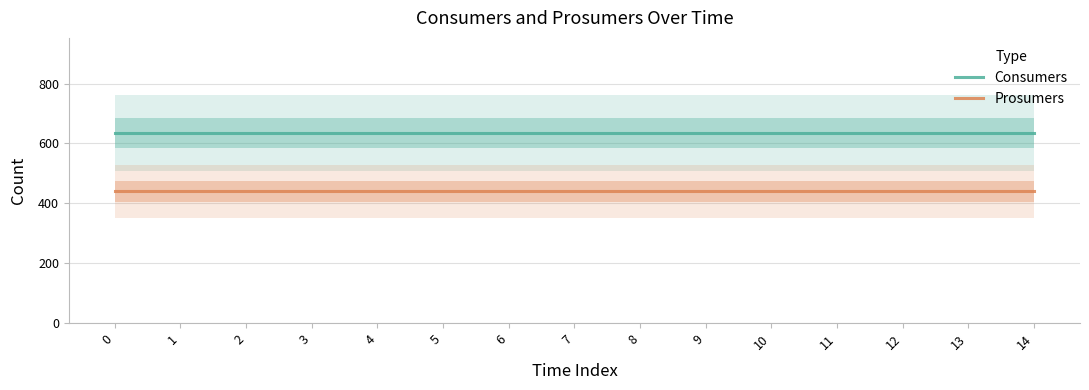

List the series in order of their peak value, highest first.

Consumers, Prosumers